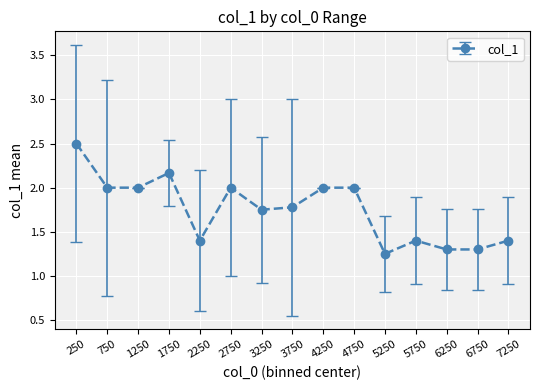

Does the chart have visible grid lines?

Yes